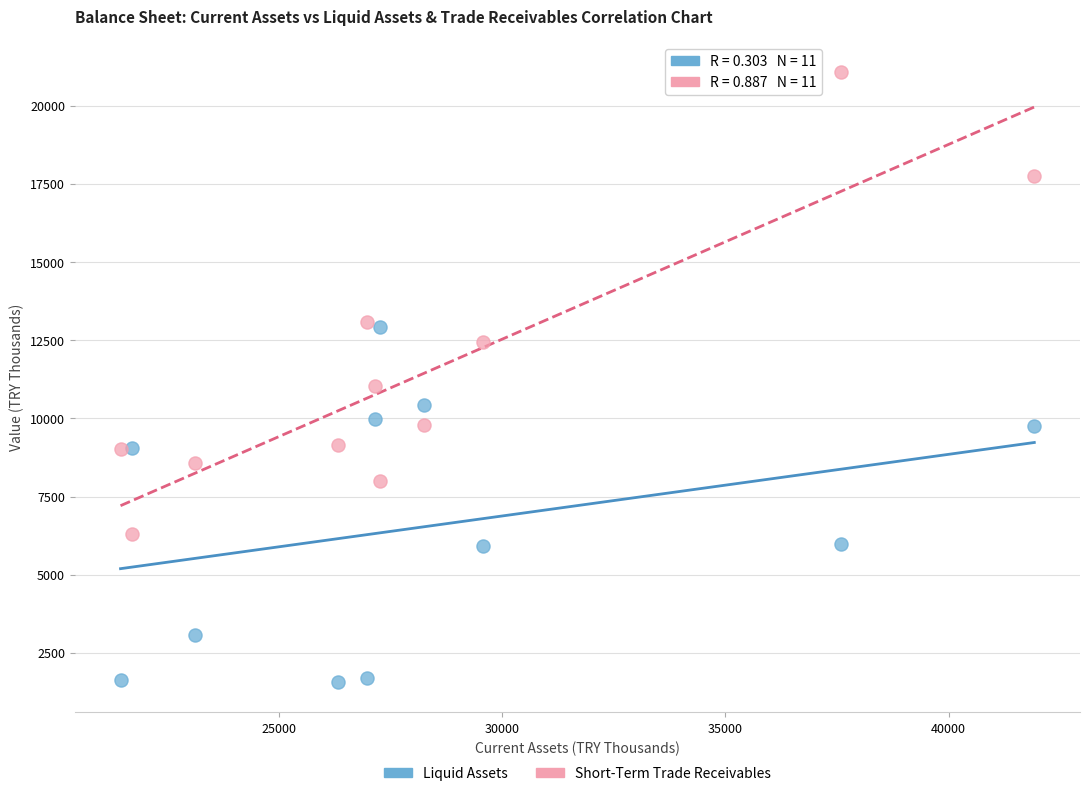

Which series contains the lowest Y value?

Liquid Assets